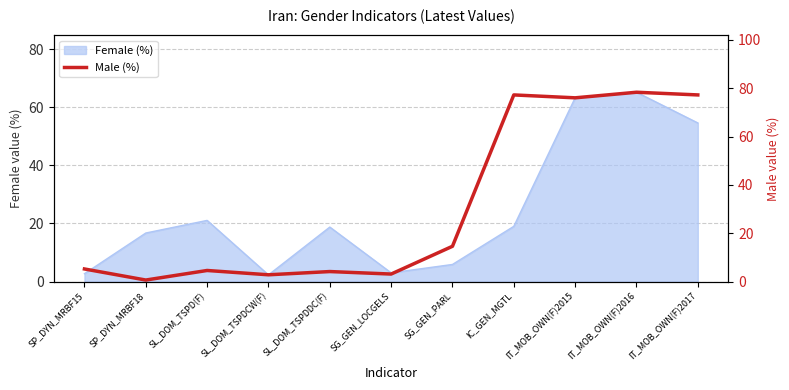

What is the label of the 3rd point from the left?

SL_DOM_TSPD(F)